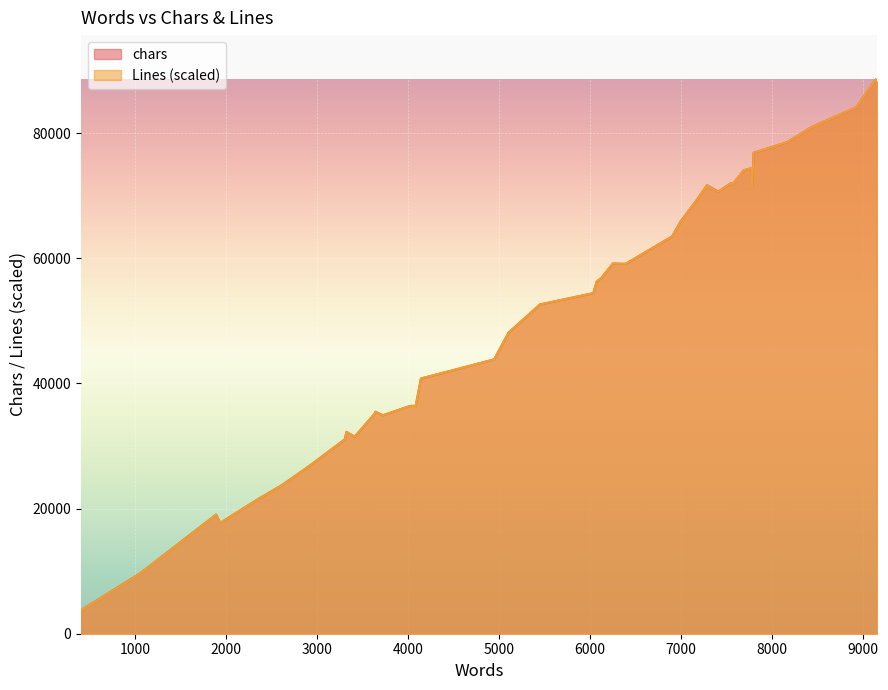

What is the highest value of the chars series?

88601.0